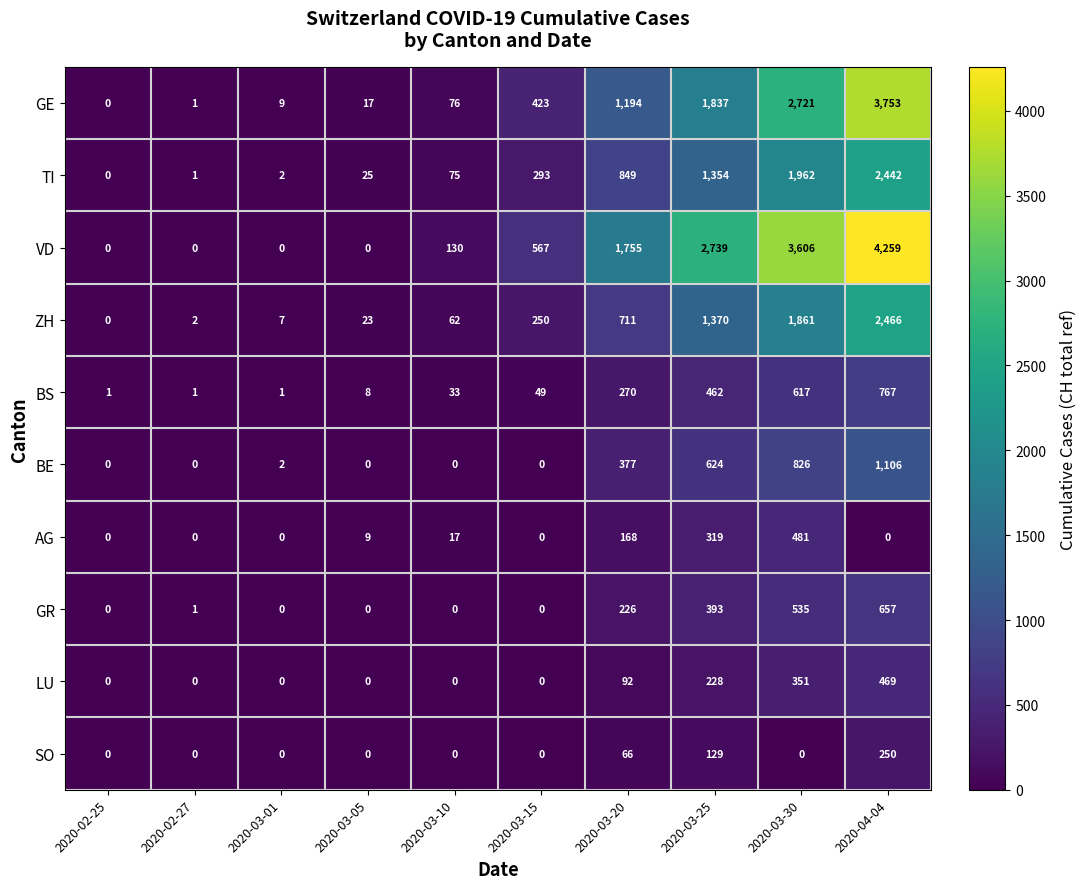

What is the difference between the highest and lowest values at 2020-03-01?

9